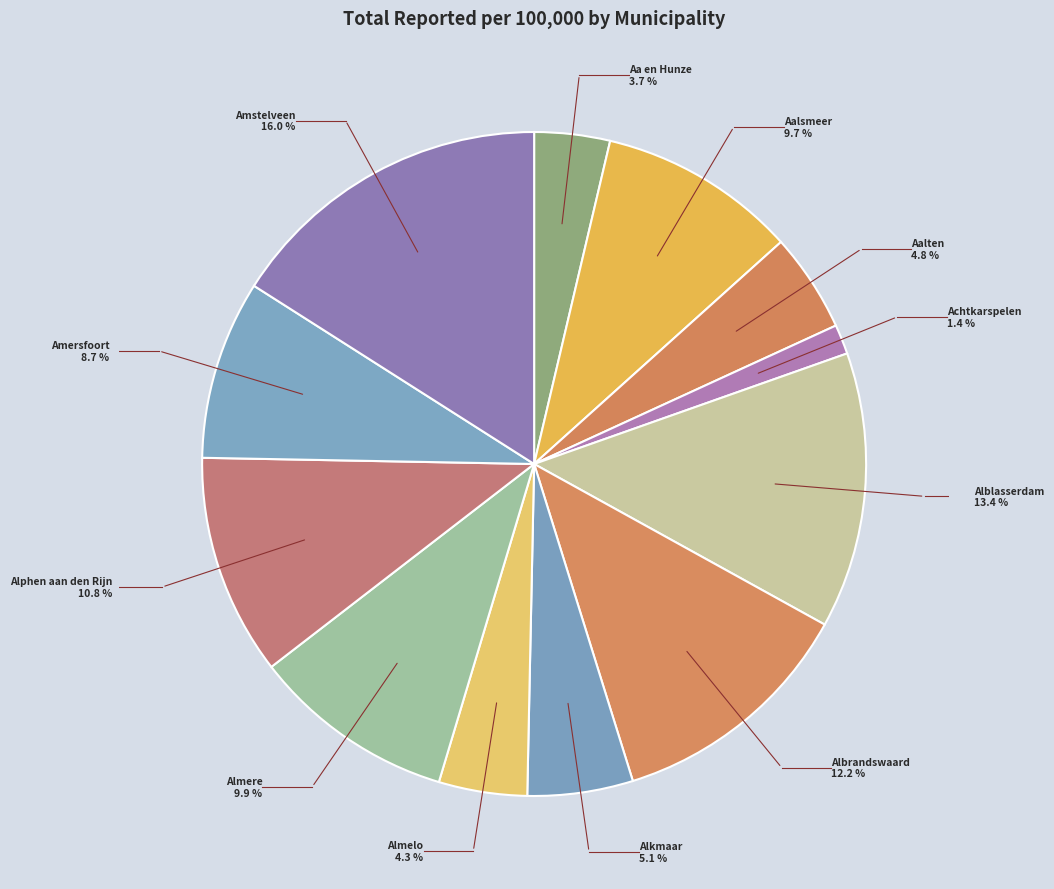

Rank the categories by value from highest to lowest.

Amstelveen, Alblasserdam, Albrandswaard, Alphen aan den Rijn, Almere, Aalsmeer, Amersfoort, Alkmaar, Aalten, Almelo, Aa en Hunze, Achtkarspelen